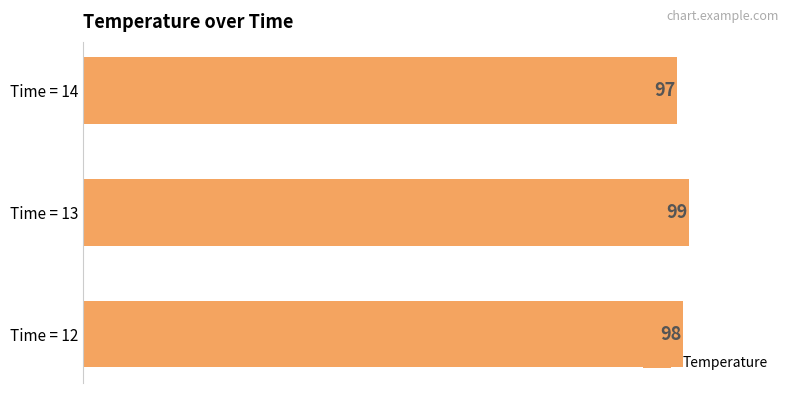

What is the average value?

98